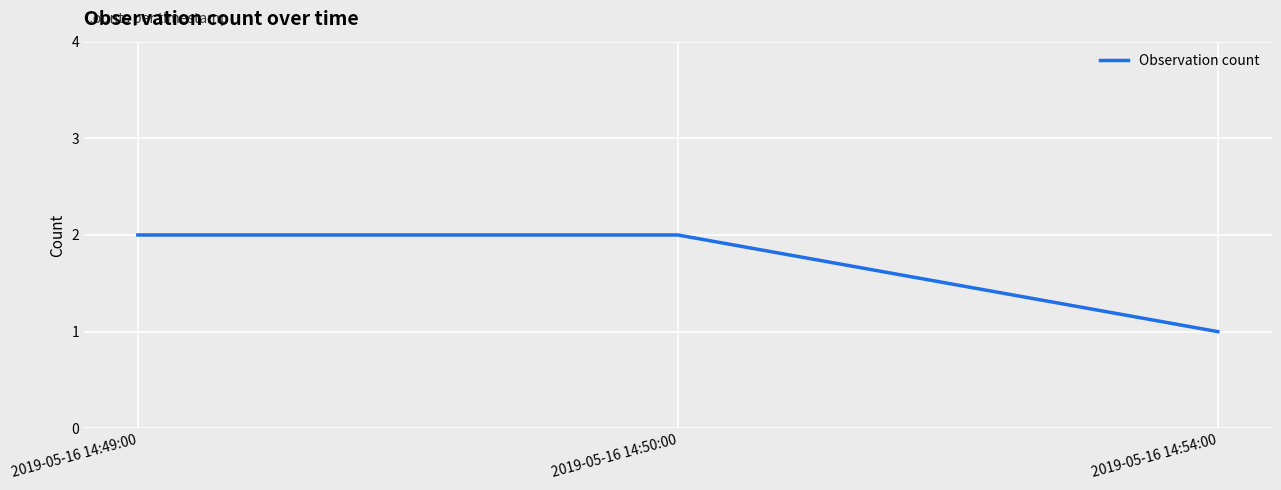

What position from the right is 2019-05-16 14:54:00?

1